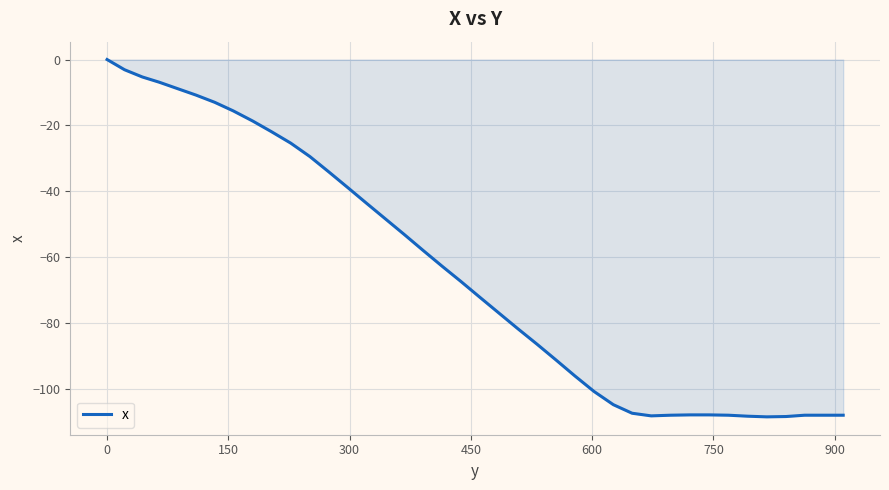

What is the minimum value shown in the chart?

-108.6